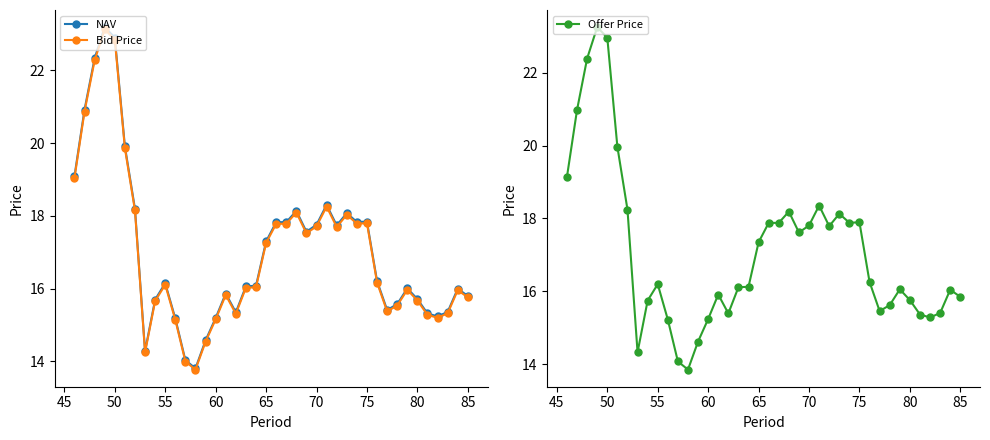

True or false: NAV has more than 0 interior local peaks.

True